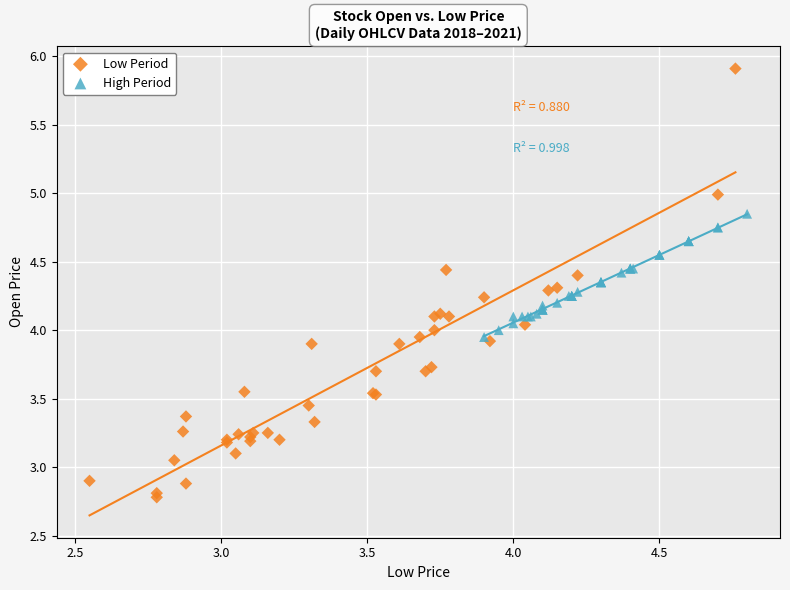

Which series contains the highest Y value?

Low Period